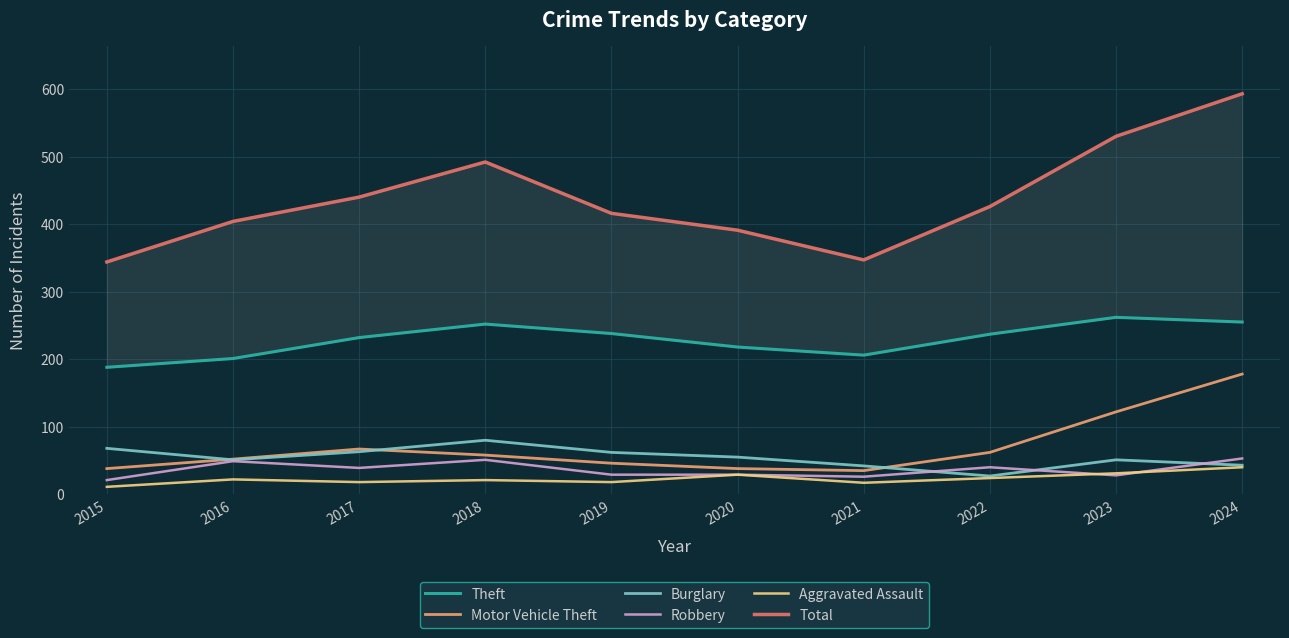

At which label does Motor Vehicle Theft reach its minimum?

2021